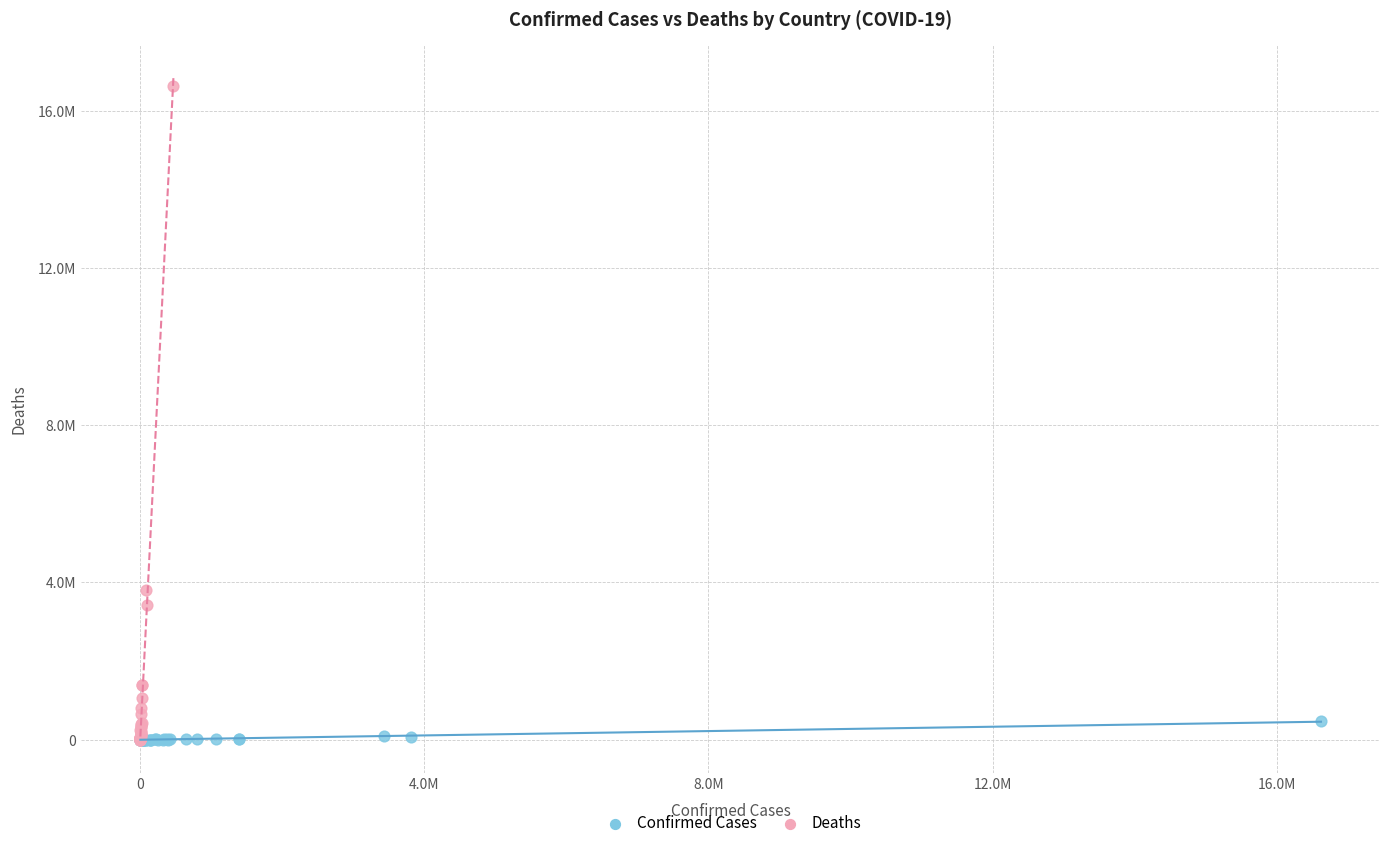

Which series has the largest Y range (max minus min)?

Deaths